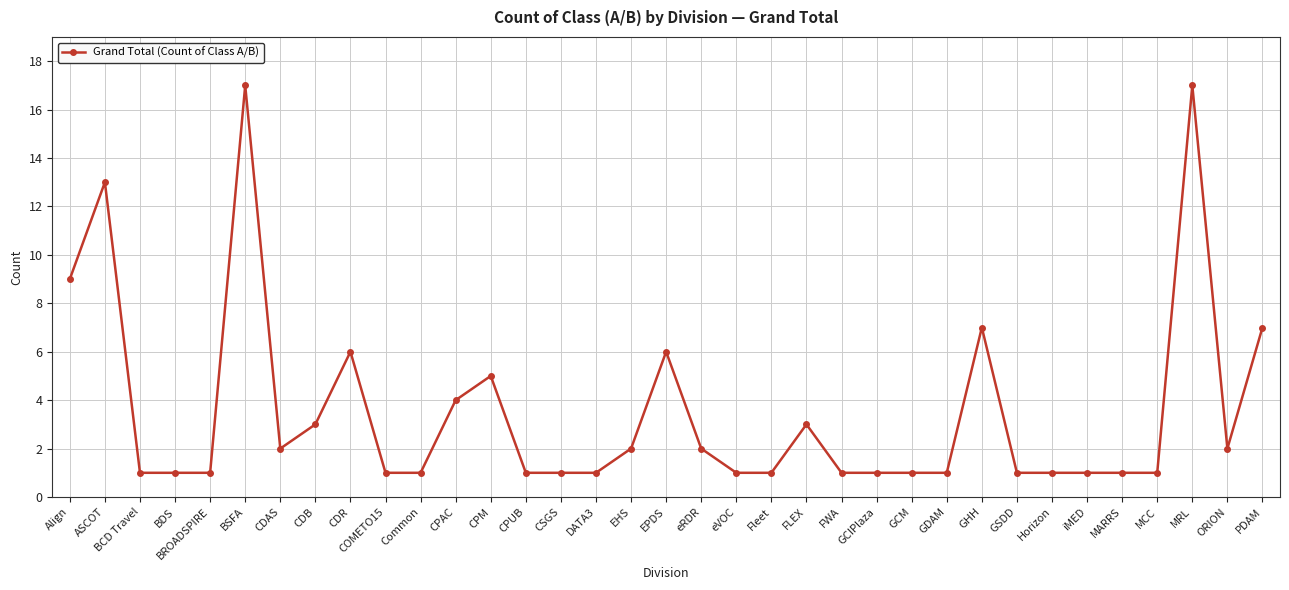

Where is the first local maximum?

ASCOT